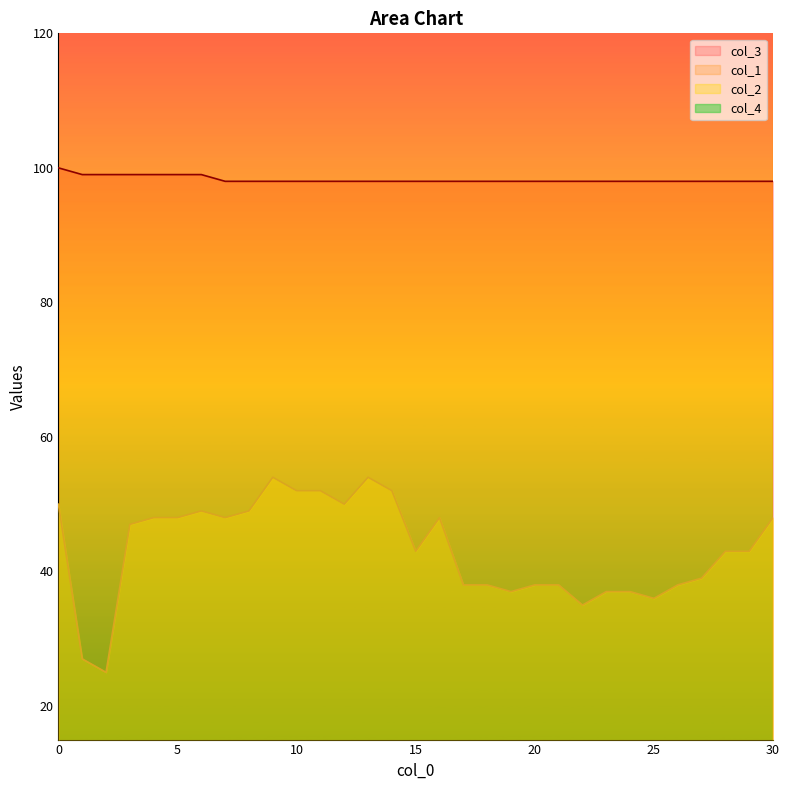

At which label is col_2 closest to 39?

27